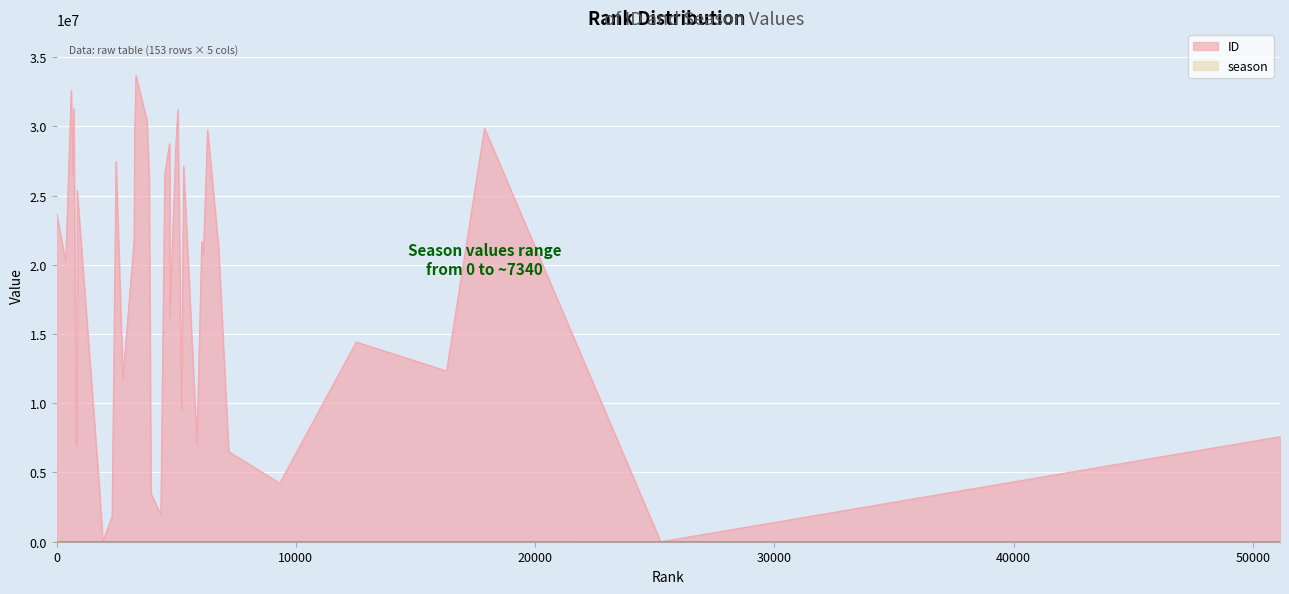

What position from the right is 819?

32